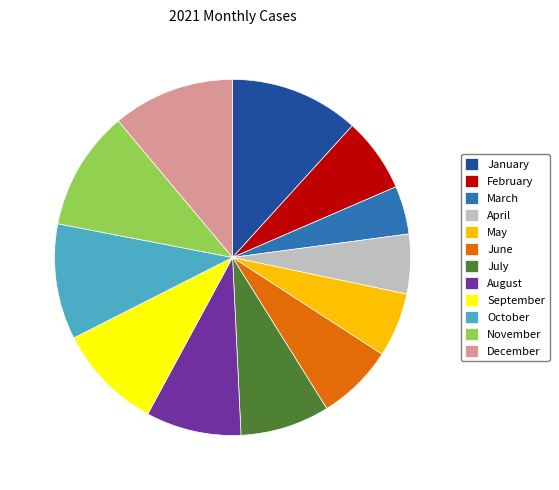

How many segments does this pie chart have?

12